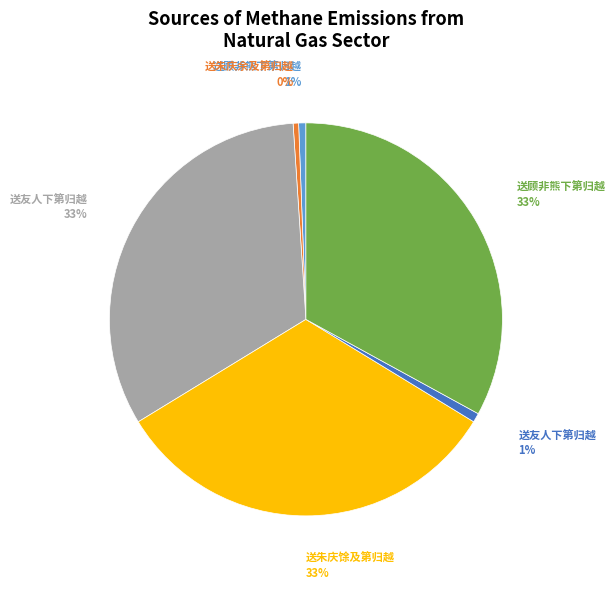

How many slices are in this pie chart?

6